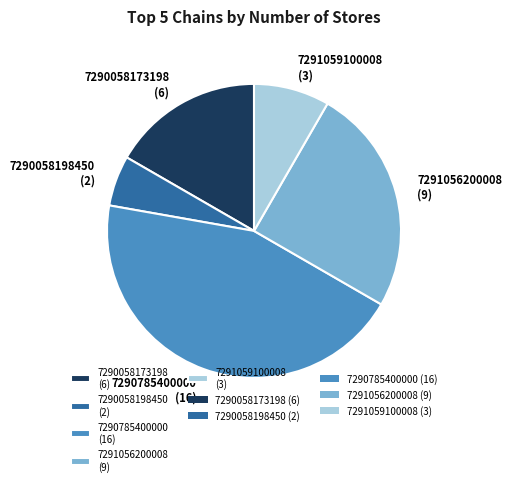

Does any single category account for the majority?

No